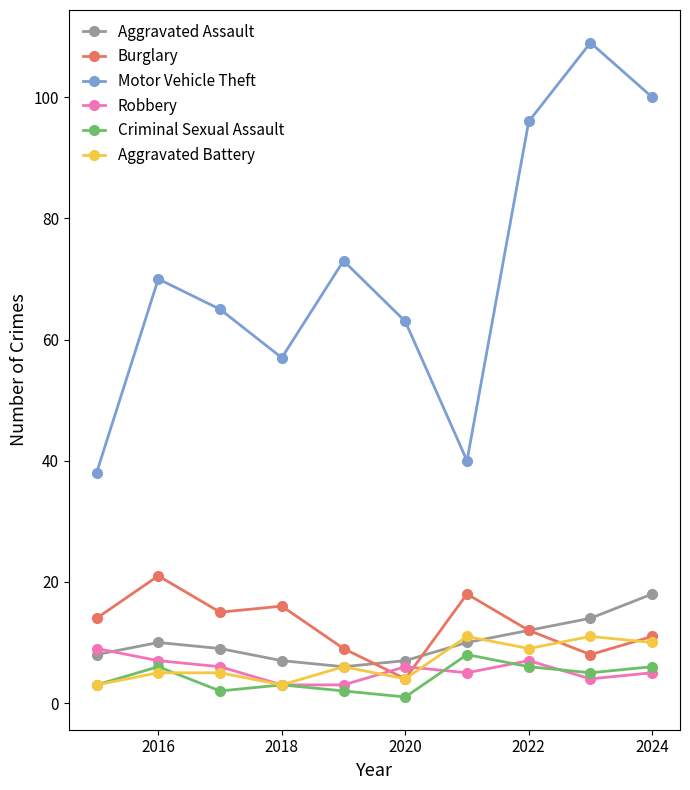

What is the value of the Aggravated Assault point at the 8th from the left?

12